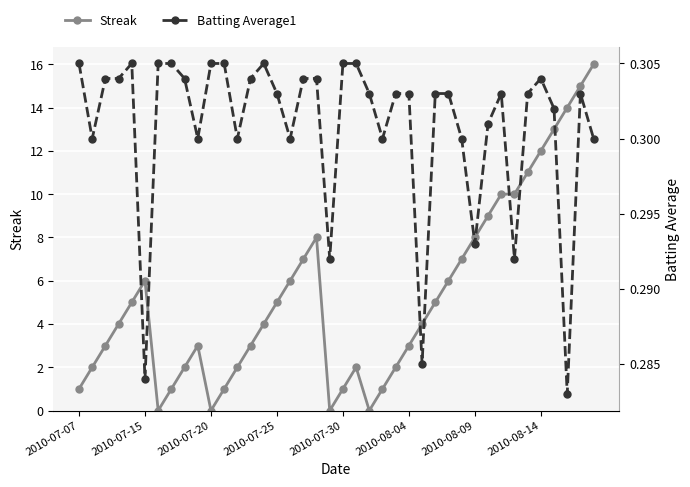

How many categories are shown in the chart?

40